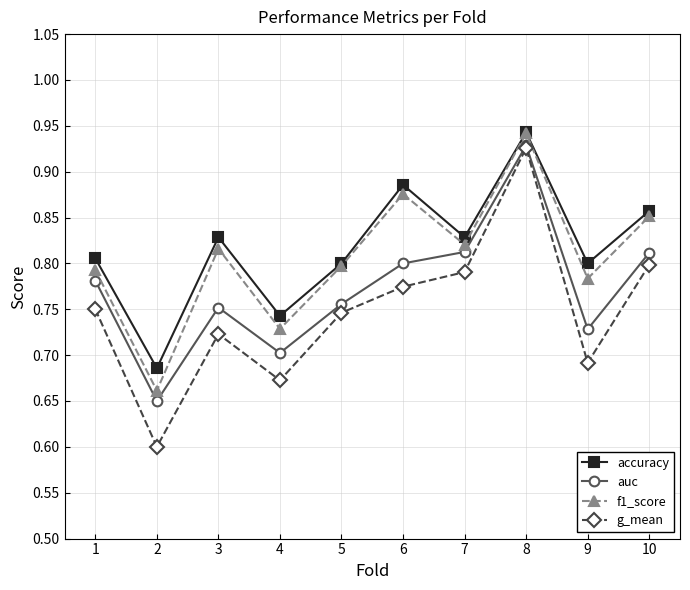

Count the f1_score values in the range 0 to 1.

10